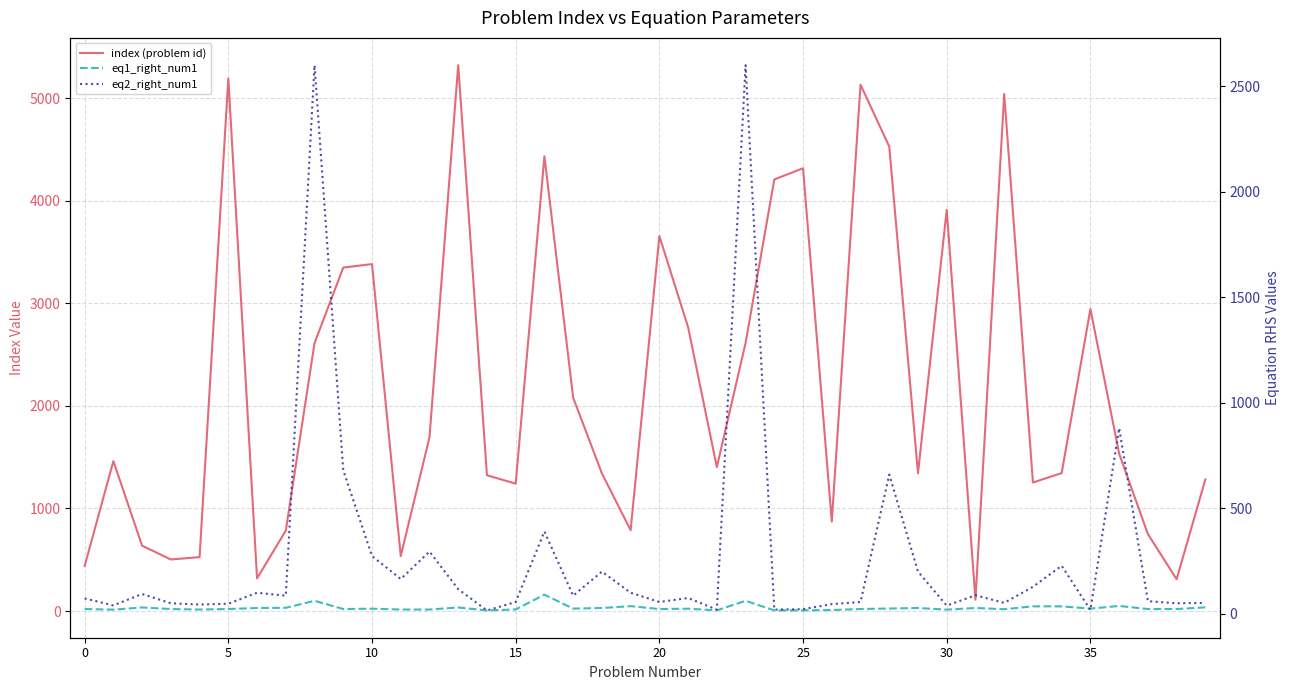

Which has a higher value, 29 or 20?

20